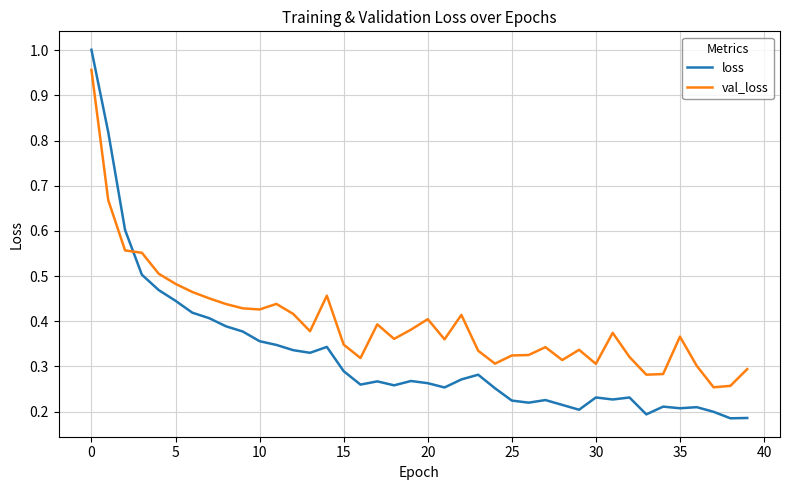

Which series has the largest total across all categories?

val_loss